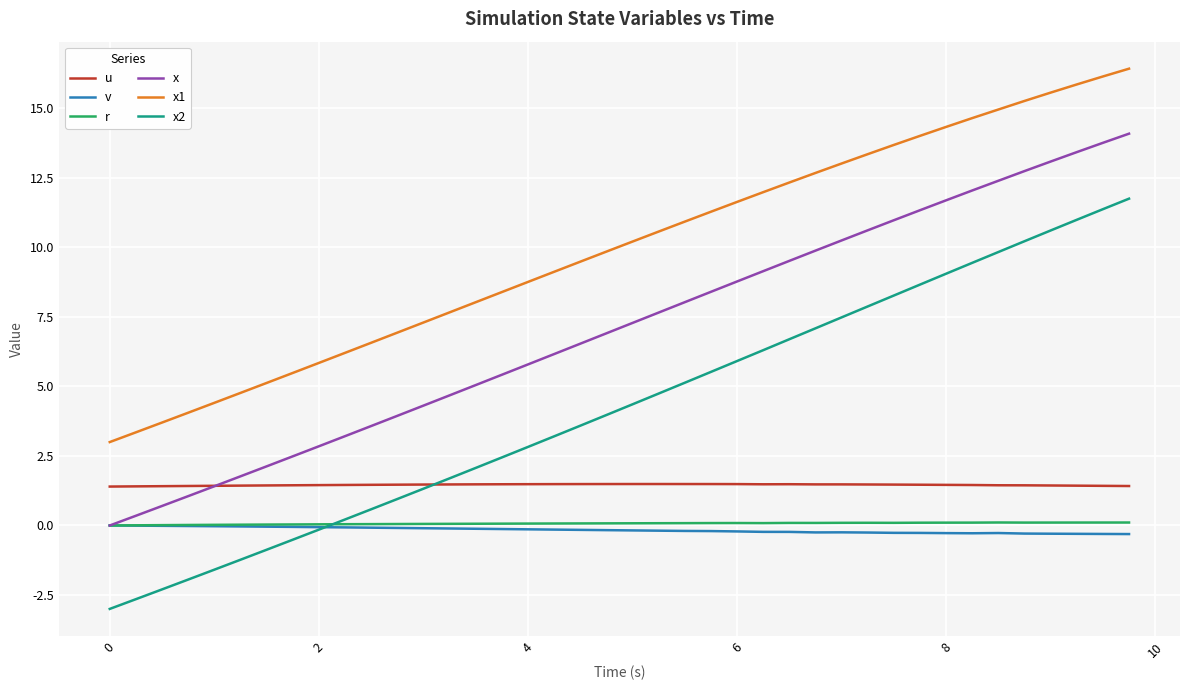

Which series has the widest spread of values?

x2